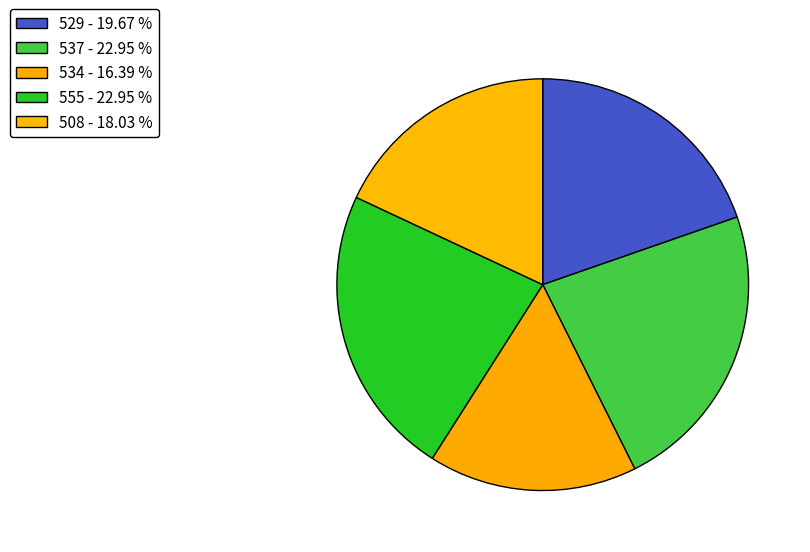

How many slices are in this pie chart?

5